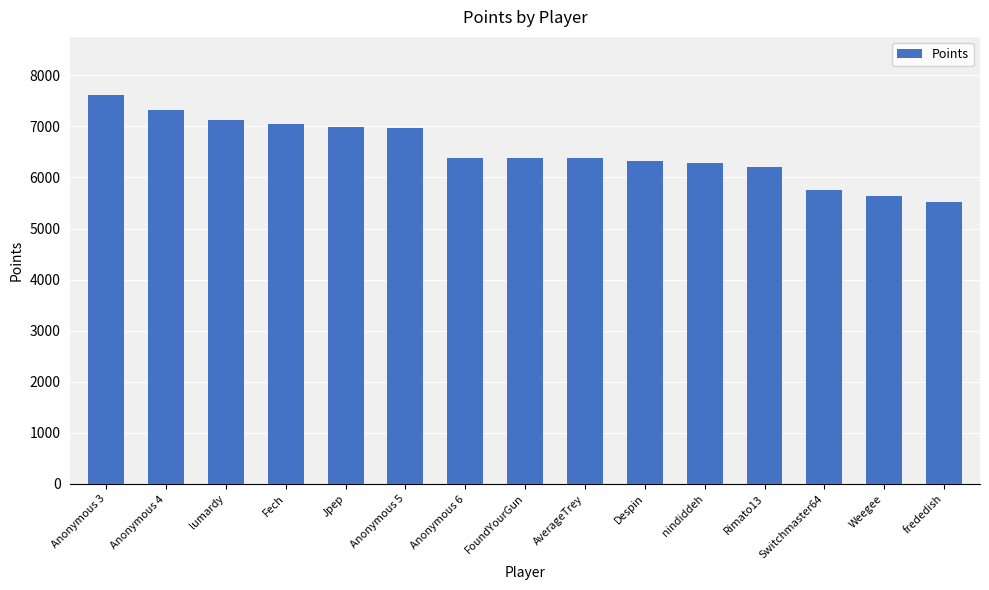

What is the change in value from Anonymous 5 to Weegee?

-1330